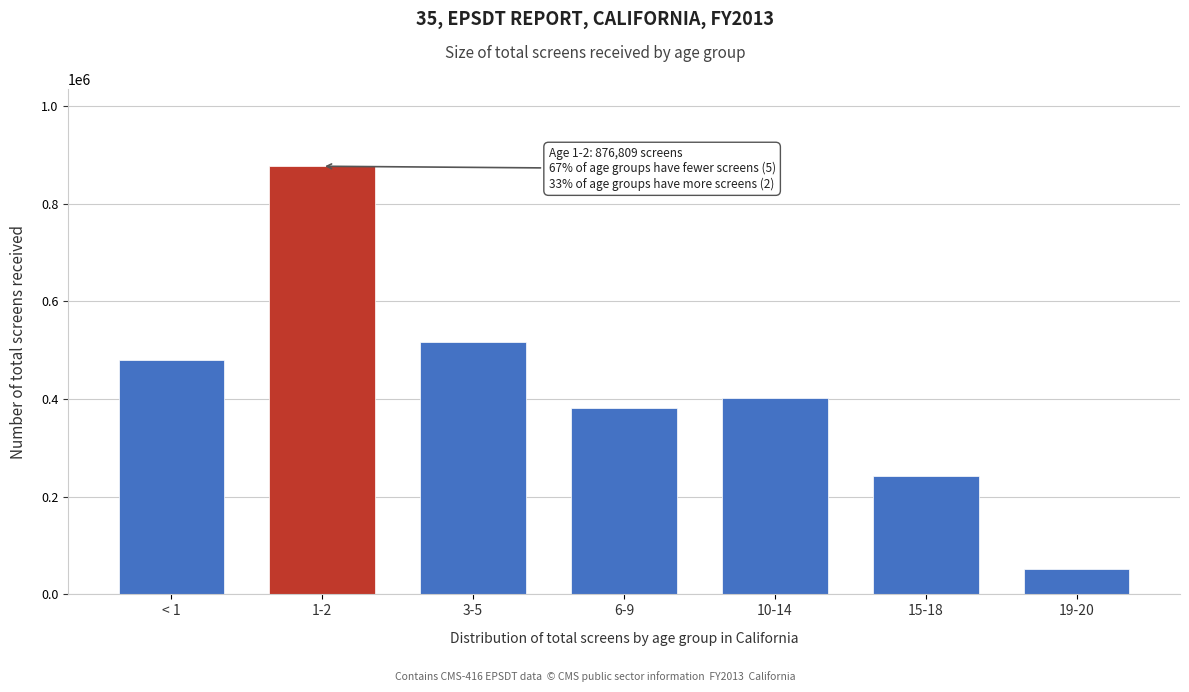

Reading left to right, extract all data points from this chart.

479653	876809	517741	381779	402229	243012	51315